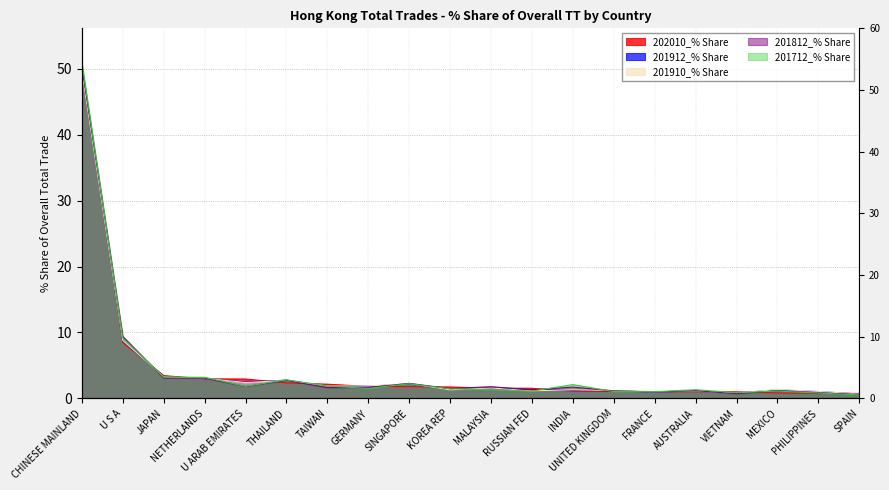

At how many categories does at least one series exceed 13?

1